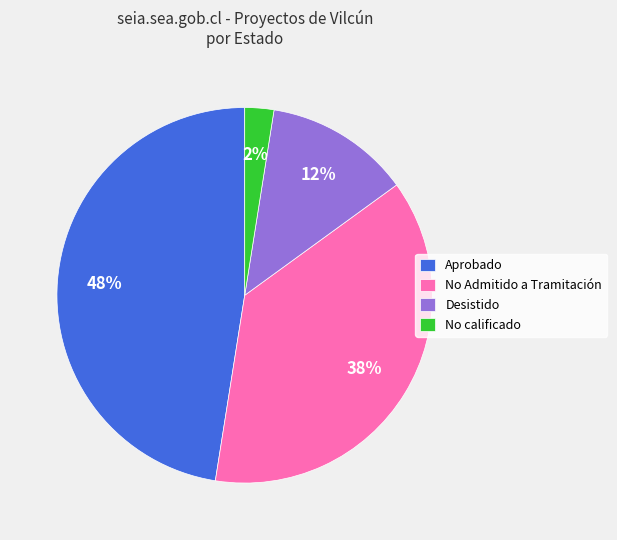

Is it true that Desistido is 12% of the pie?

True